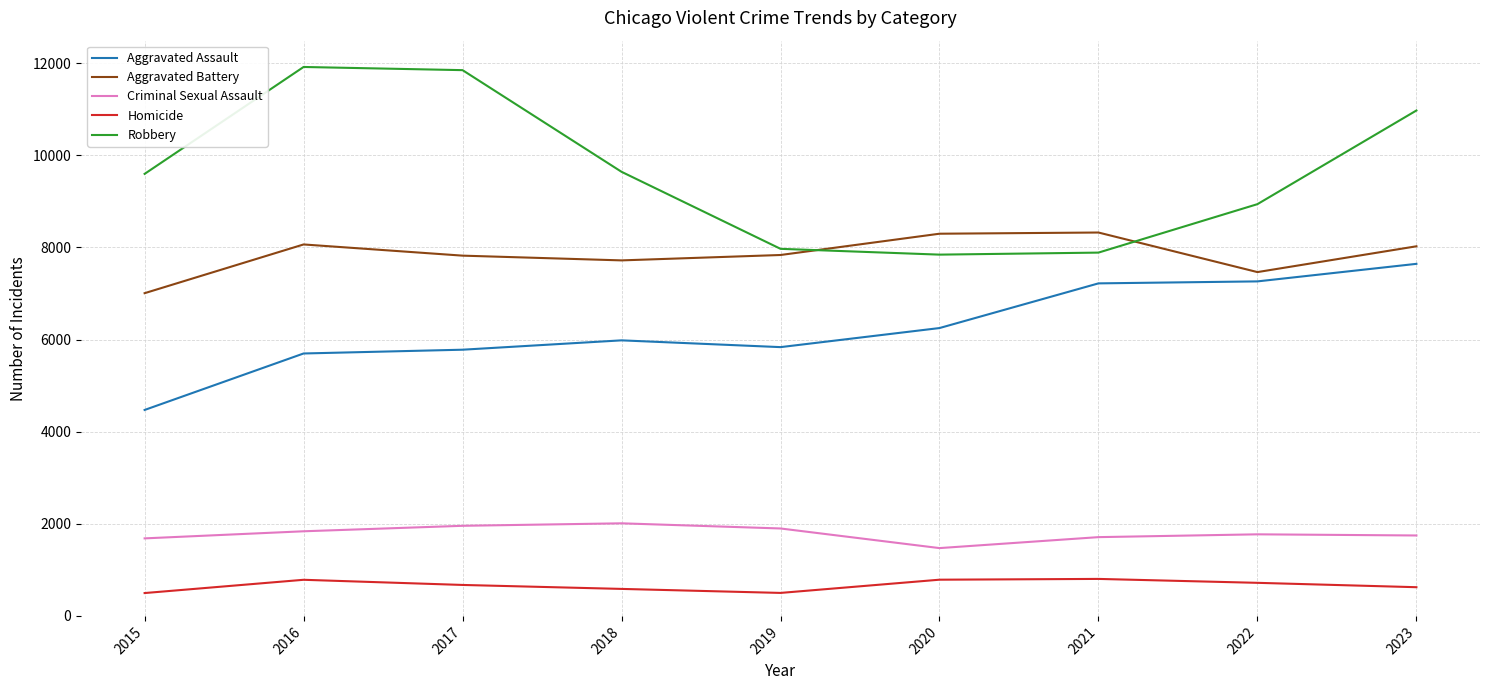

Which series has the widest spread of values?

Robbery